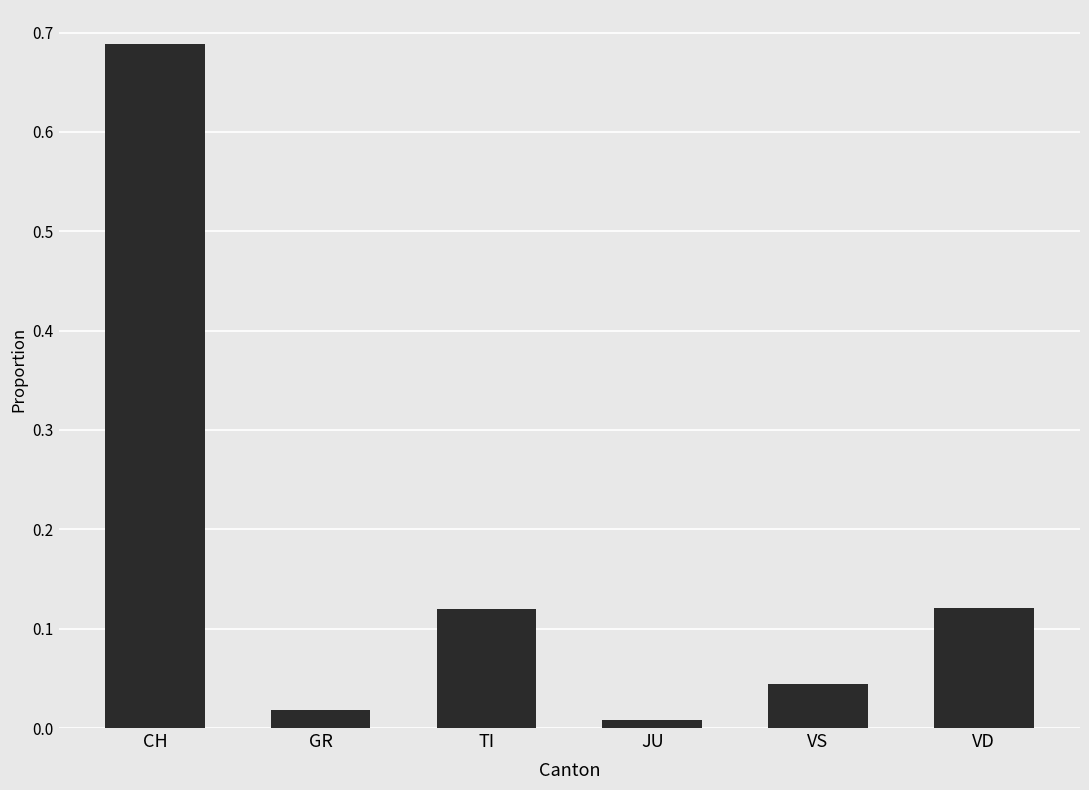

Which category has the highest value across all series?

CH